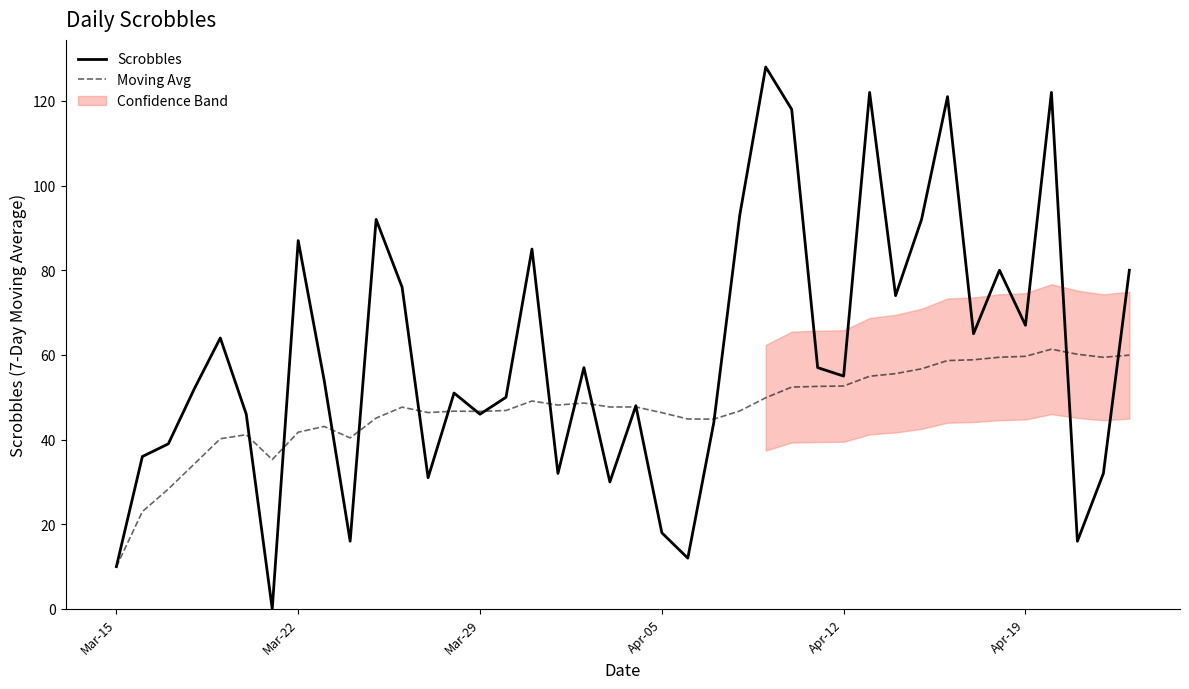

True or false: Scrobbles has a value of 12.4 at Apr-05.

False